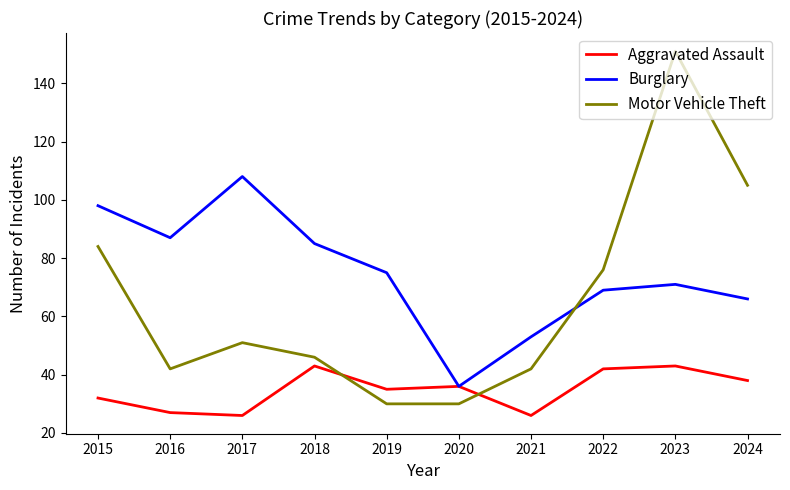

Rank the series by their average value, from lowest to highest.

Aggravated Assault, Motor Vehicle Theft, Burglary